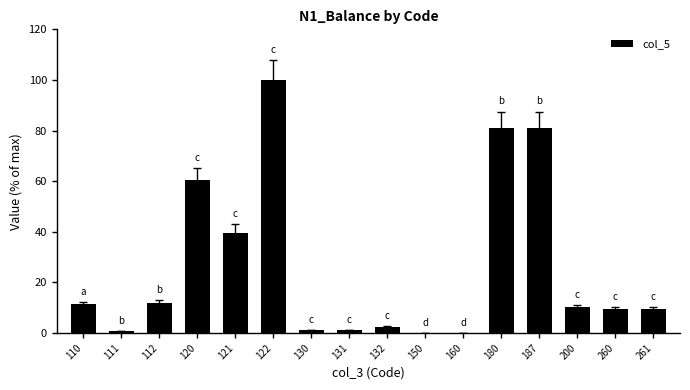

Is it true that the value at 261 is 9.4?

True